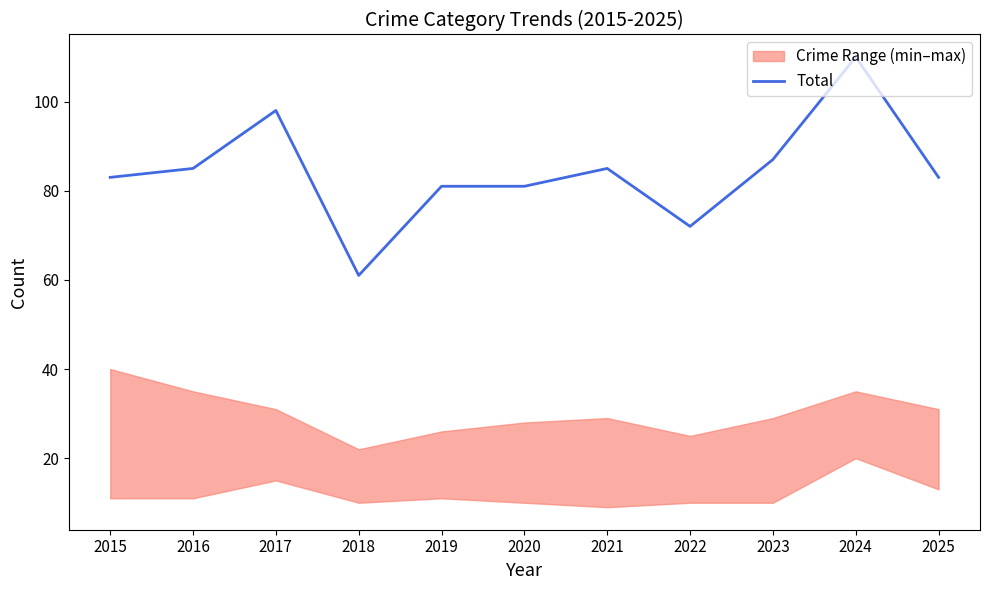

Reading left to right, list all the values displayed in this chart.

2015=83	2016=85	2017=98	2018=61	2019=81	2020=81	2021=85	2022=72	2023=87	2024=110	2025=83